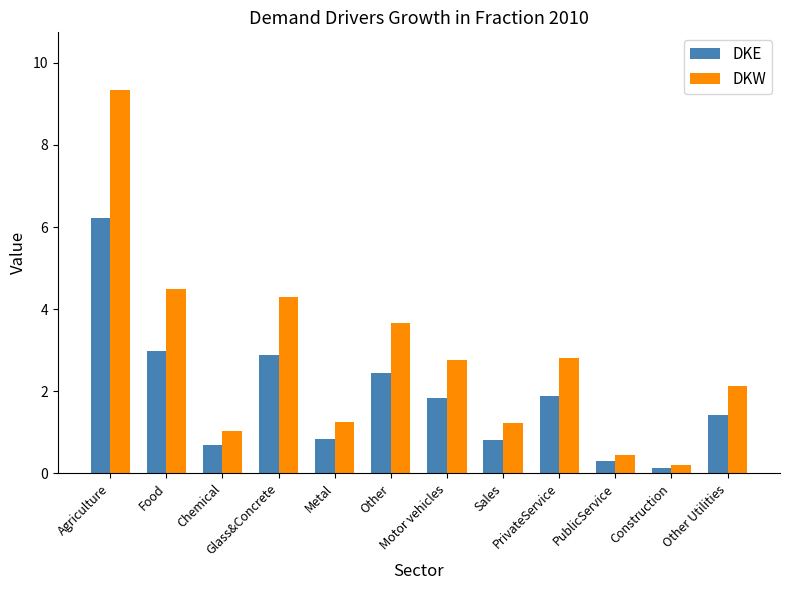

What is the difference between the maximum and second lowest values in the DKE series?

5.9